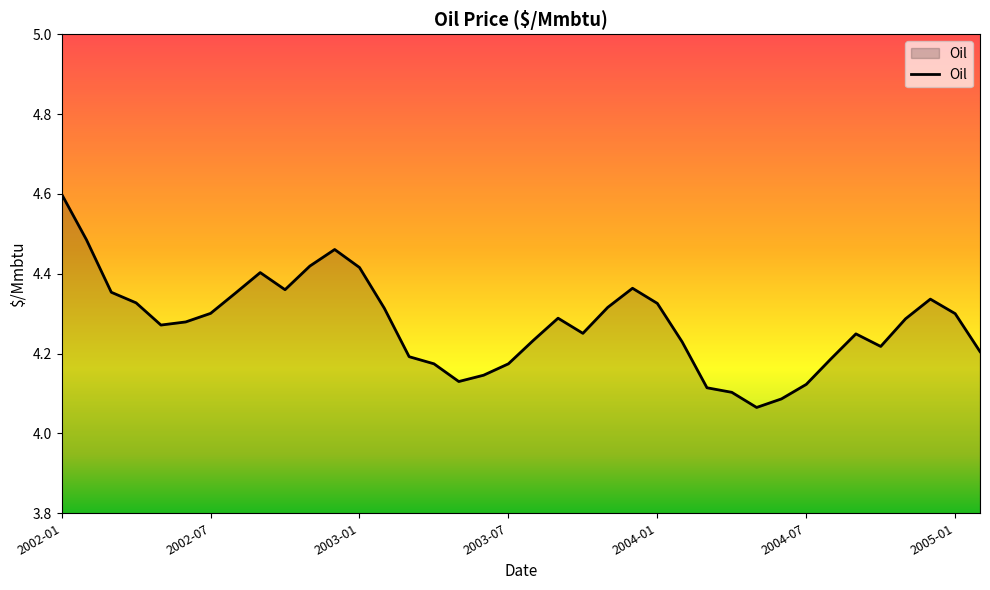

What is the greatest value displayed?

4.6